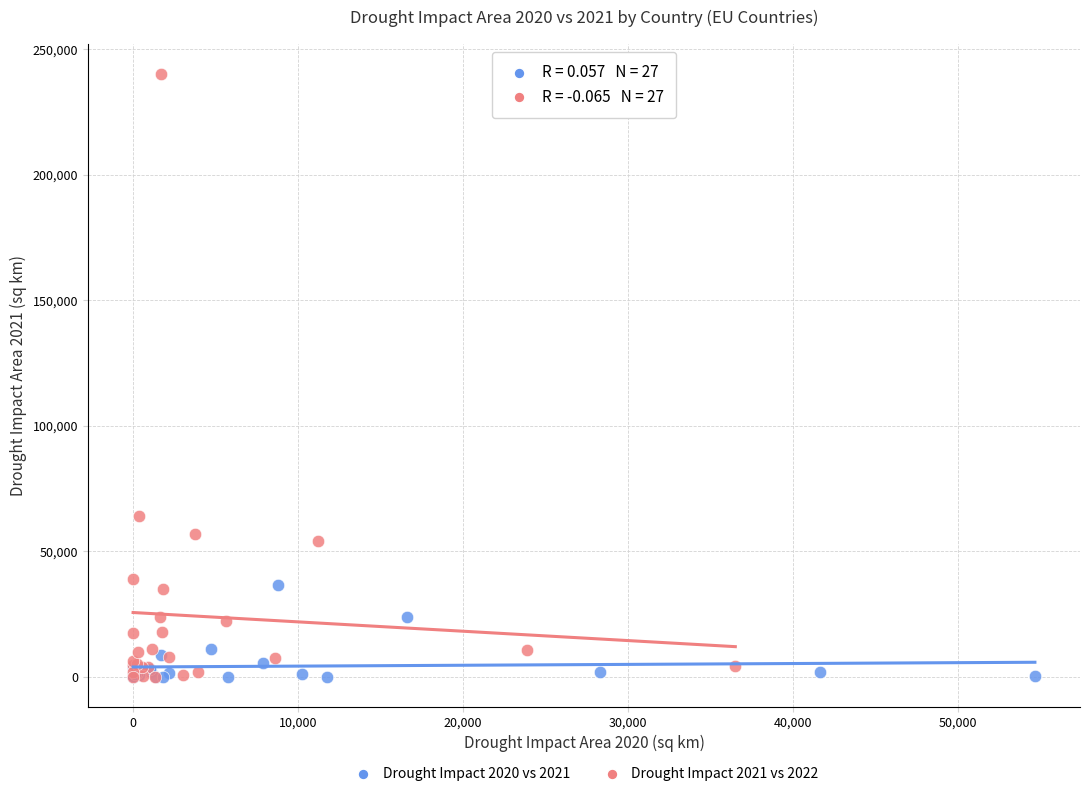

What are all the series names shown in the legend?

Drought Impact 2020 vs 2021, Drought Impact 2021 vs 2022